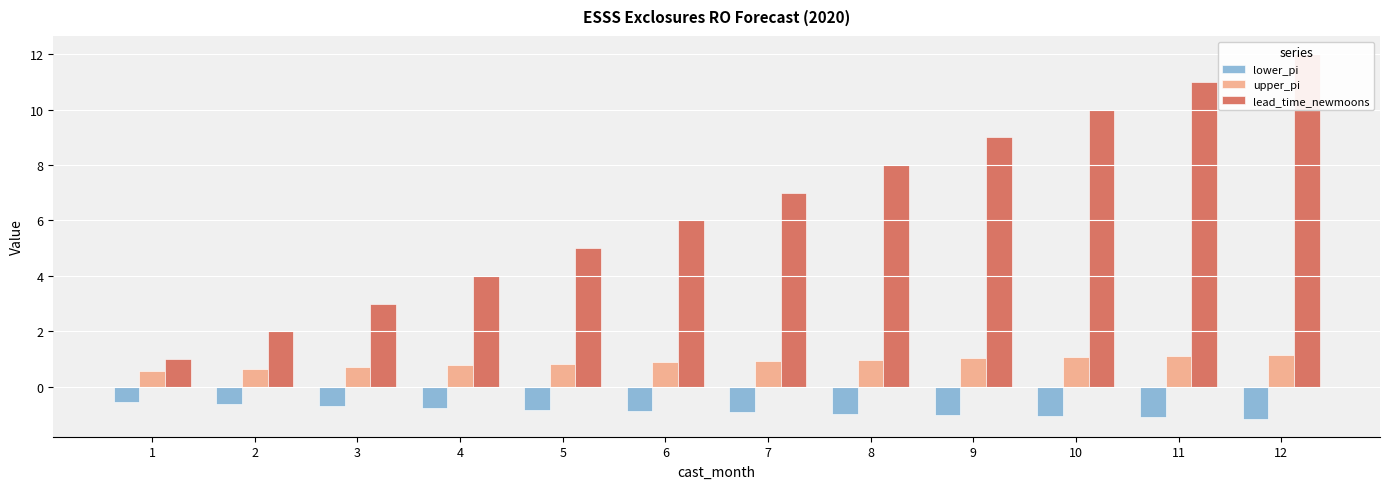

Which label corresponds to the smallest value in the chart?

12